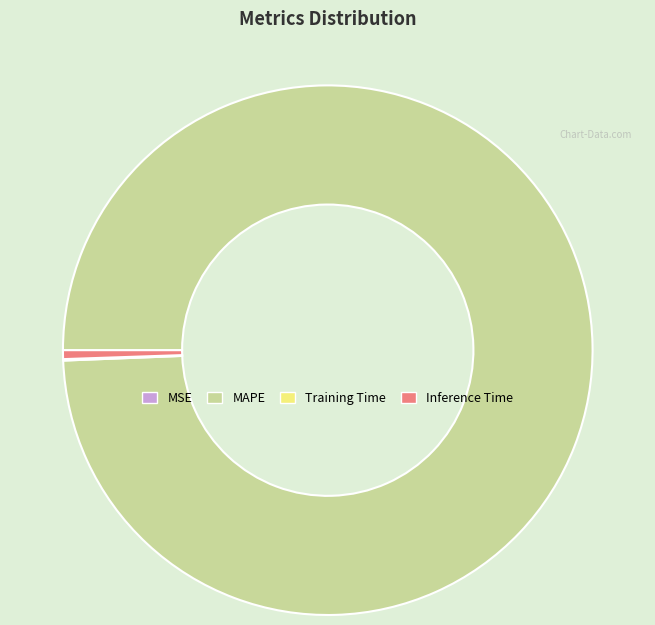

Which category has the biggest portion of the pie?

MAPE